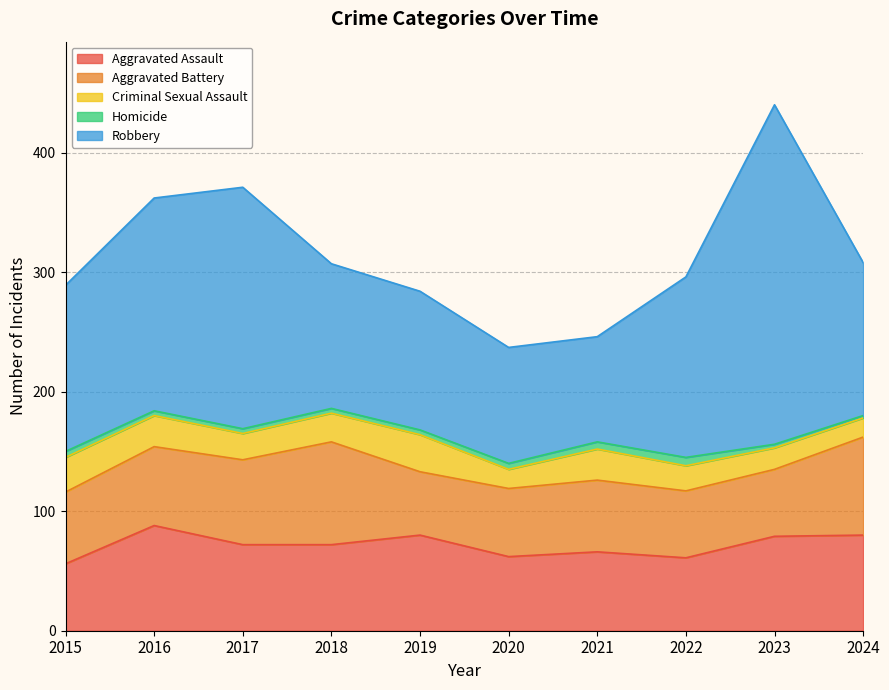

Where is the first local minimum for Robbery?

2021